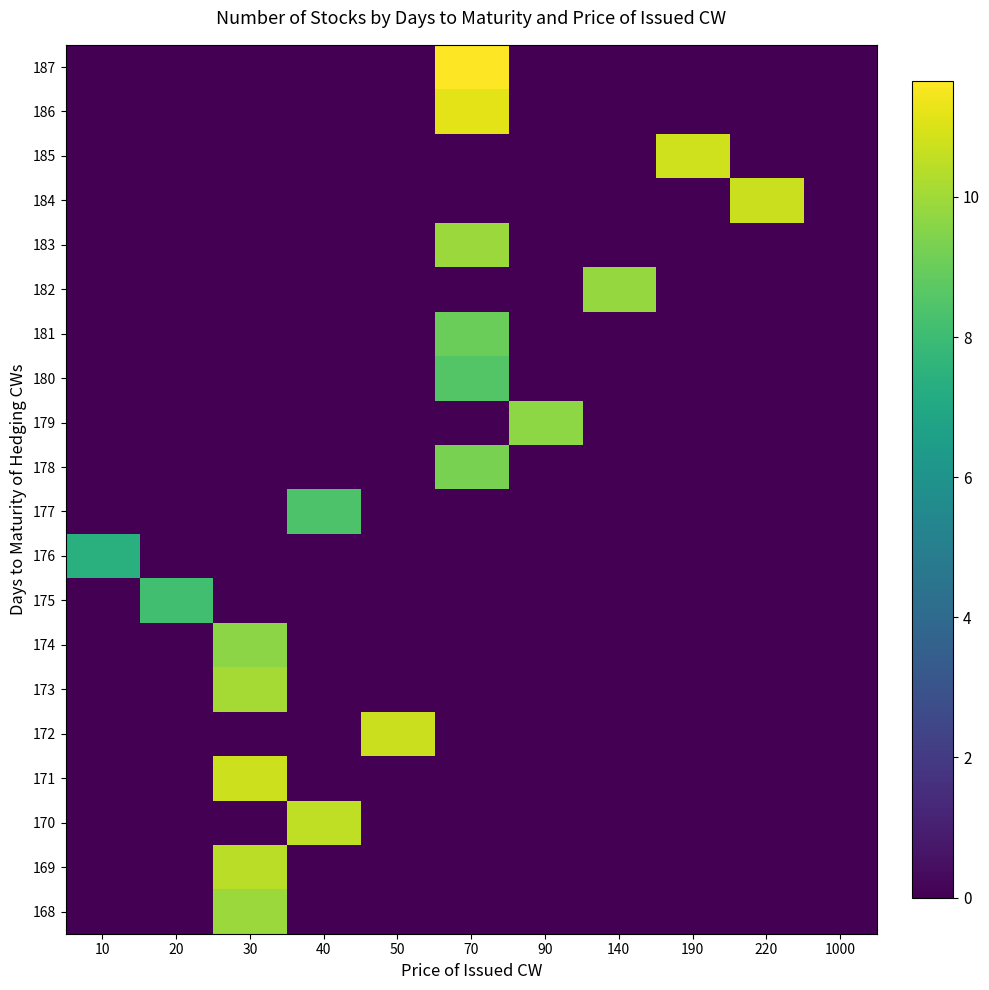

Rank the series at 10 from highest to lowest value.

176, 187, 186, 185, 184, 183, 182, 181, 180, 179, 178, 177, 175, 174, 173, 172, 171, 170, 169, 168